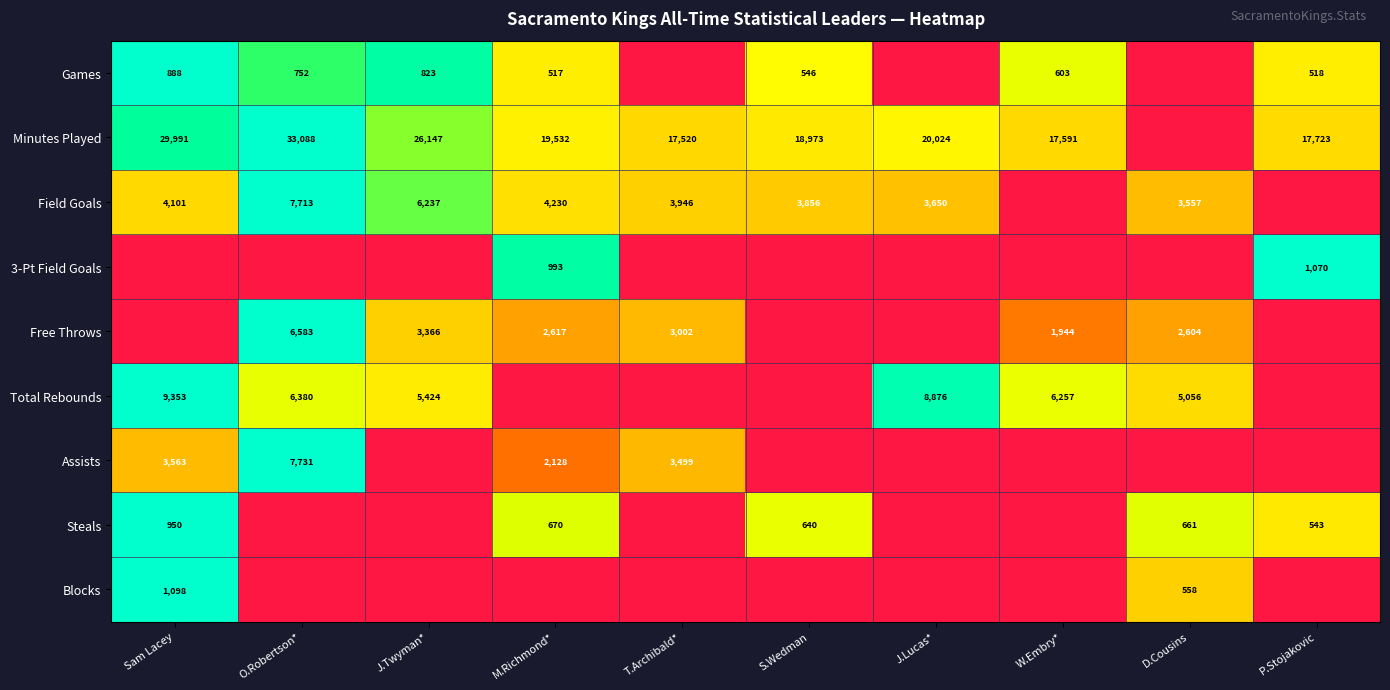

The Steals series shows 1026 at S.Wedman. True or false?

False